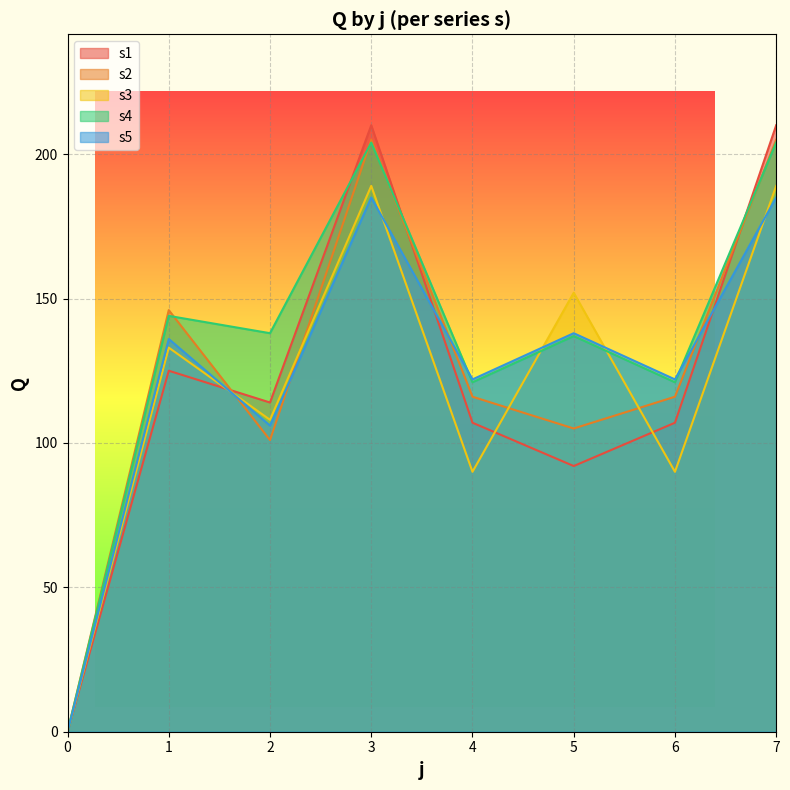

After their last crossing, which series has the higher values: s4 or s5?

s4